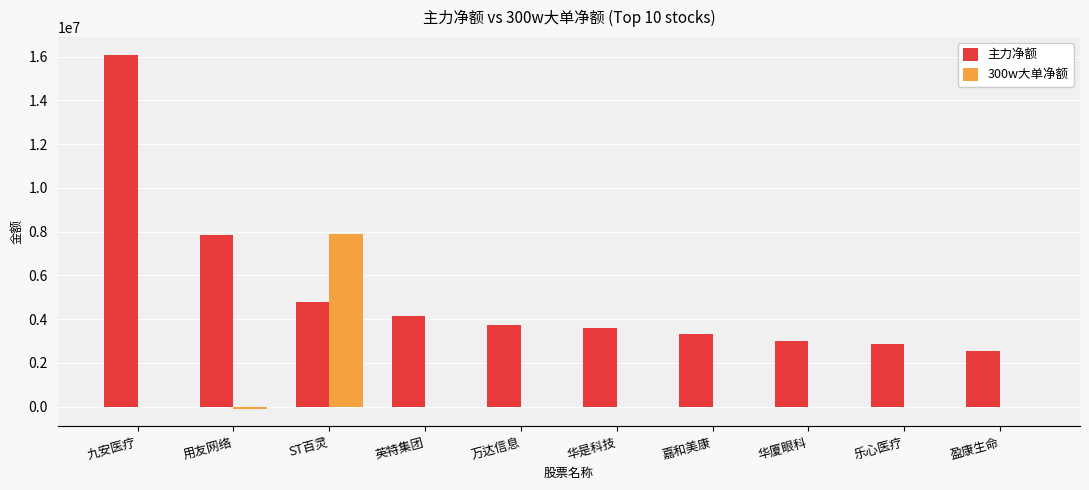

True or false: 300w大单净额 has a value of -4245520 at 乐心医疗.

False